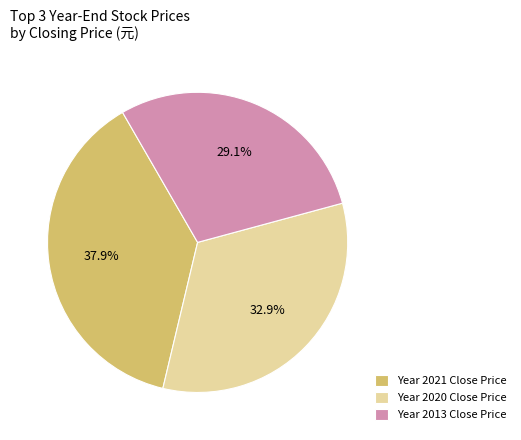

Rank the categories by value from highest to lowest.

Year 2021 Close Price, Year 2020 Close Price, Year 2013 Close Price